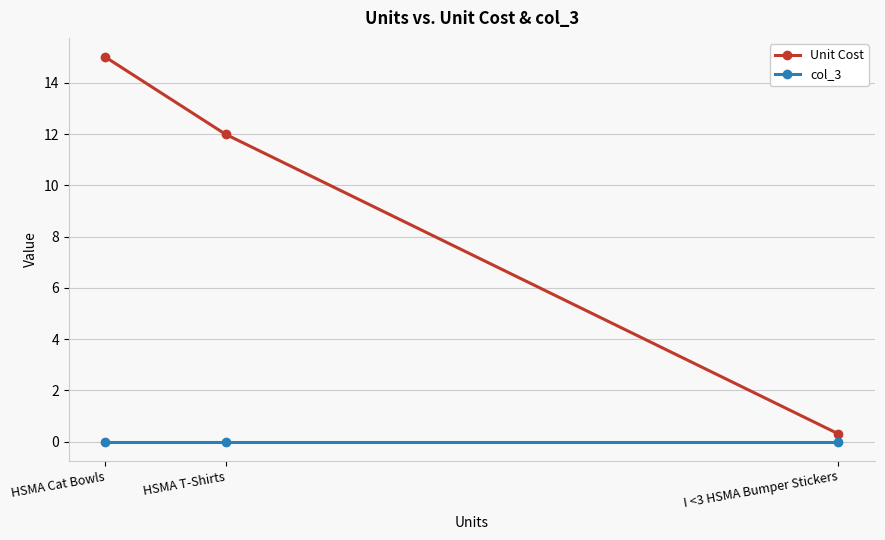

What is the maximum value shown in the chart?

15.0